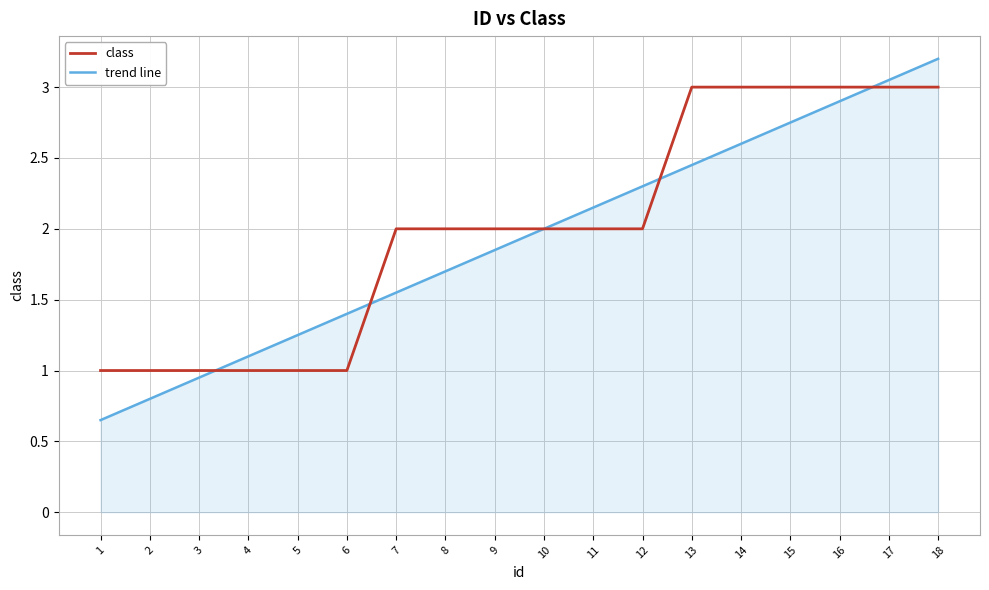

At which label does trend line reach its peak?

18